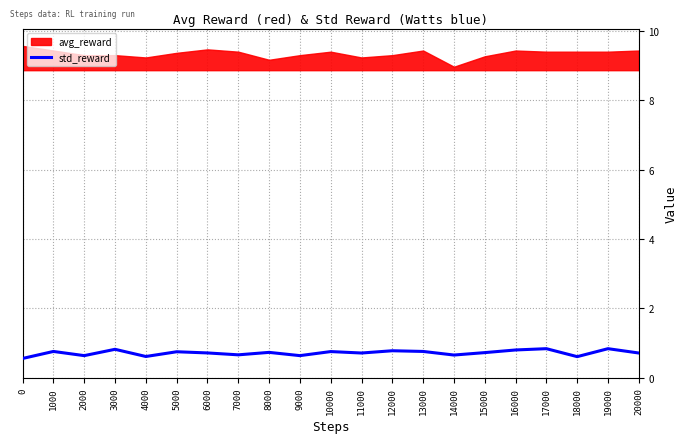

What is the lowest value of the std_reward series?

0.6